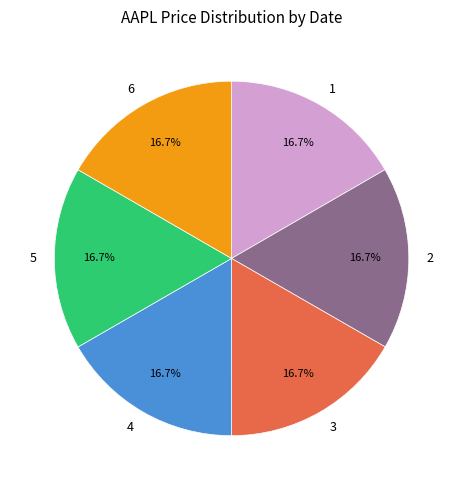

What percentage is the 2 slice, to the nearest percent?

17%